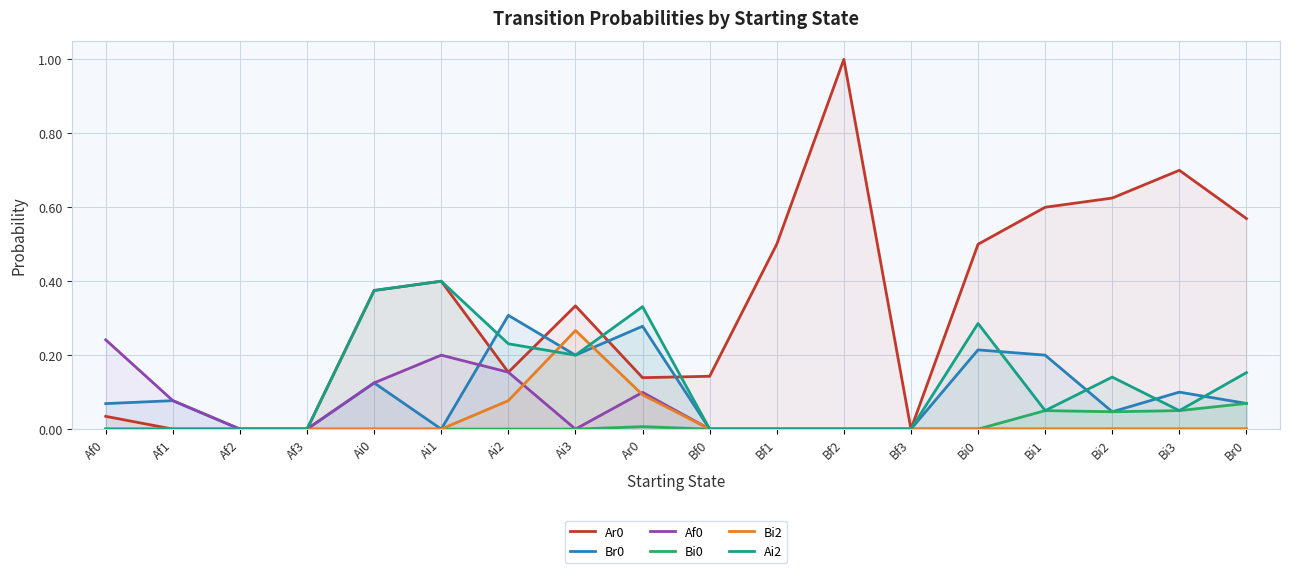

True or false: Br0 and Ai2 cross at least once.

True